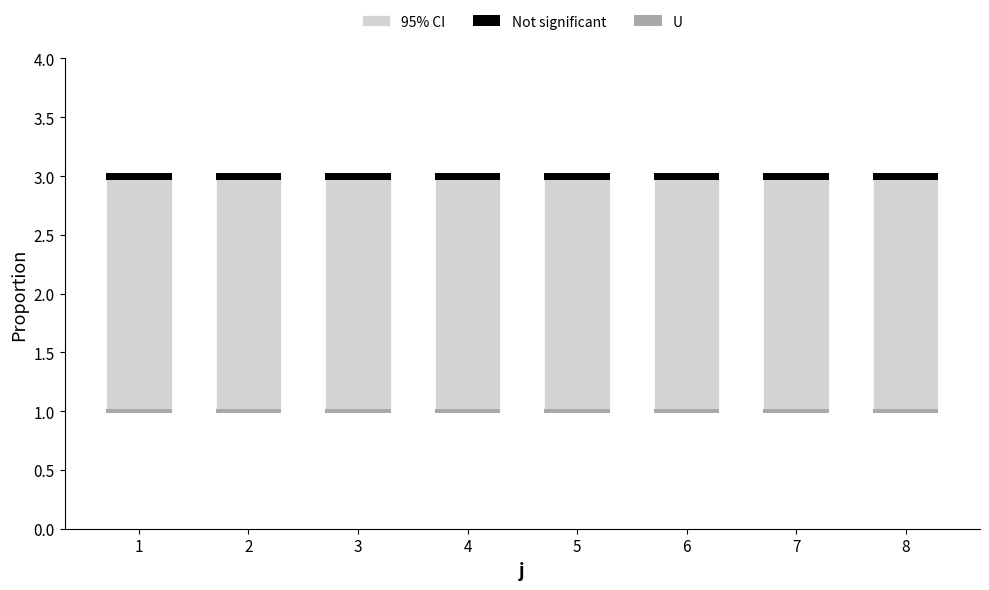

True or false: 95% CI has a value of 3.3 at 8.

False